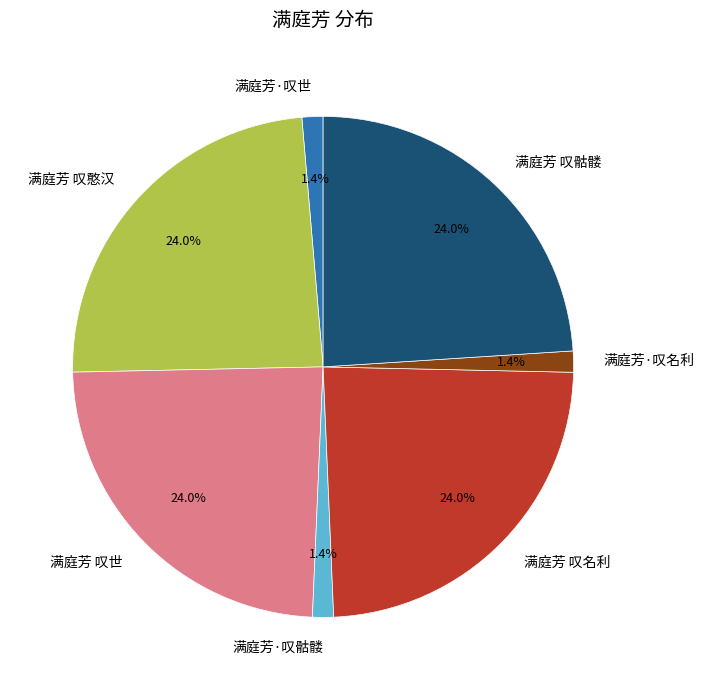

The 满庭芳 叹憨汉 slice represents 24% of the pie. True or false?

True